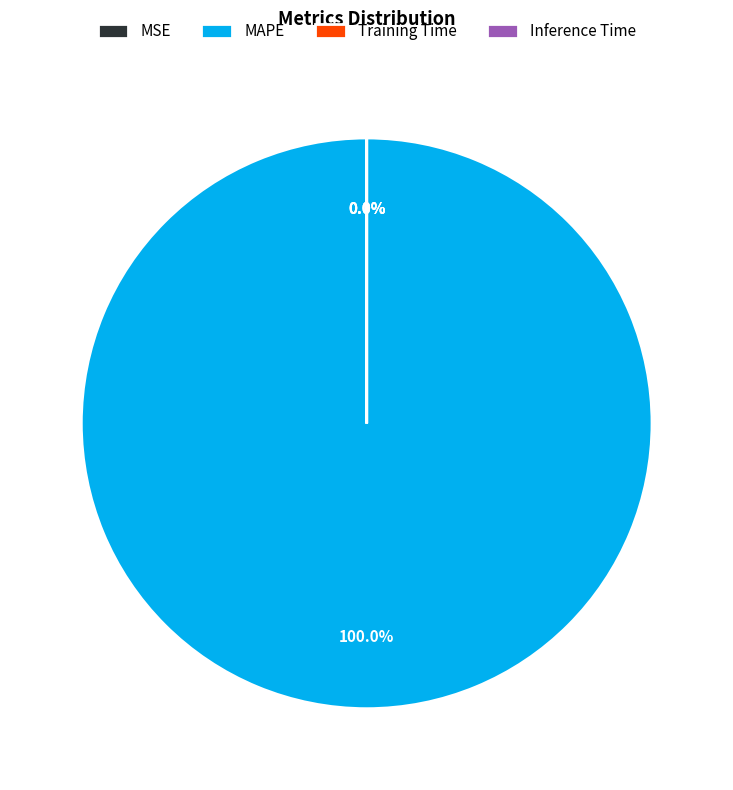

Which category has the smallest portion of the pie?

Inference Time